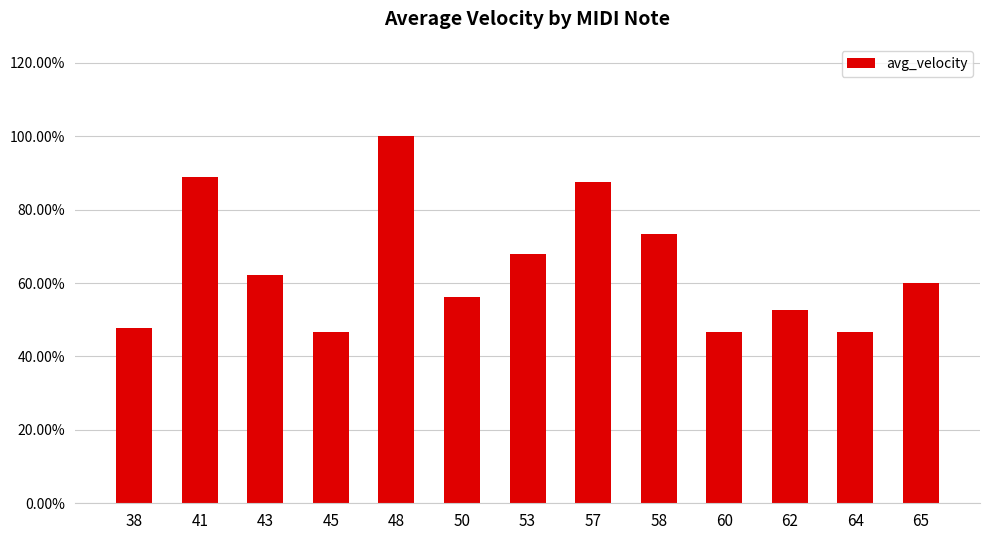

Are the bars grouped side by side (vs. stacked)?

No